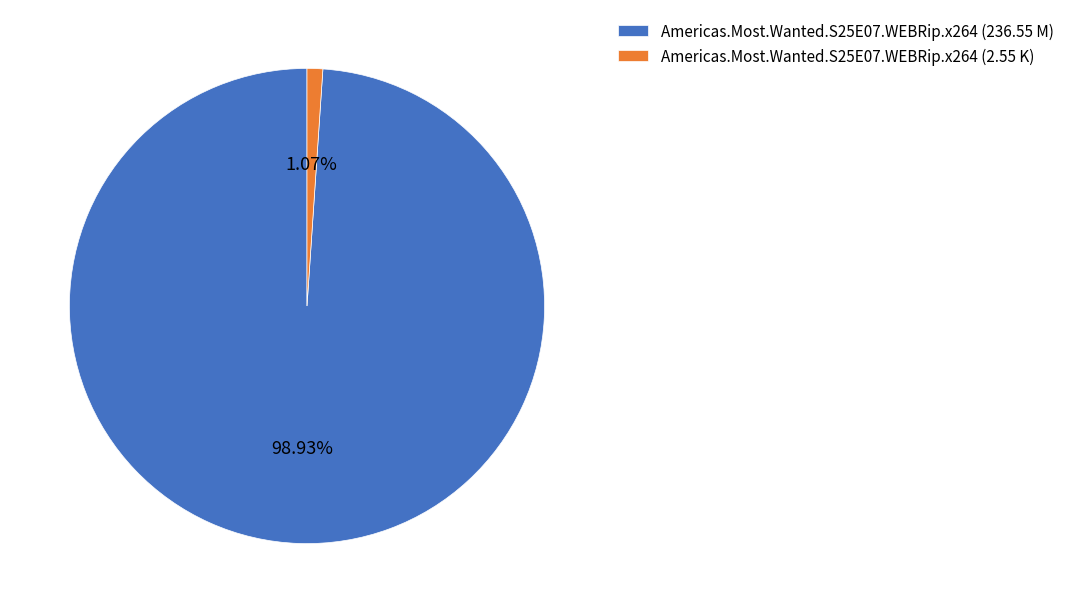

True or false: Americas.Most.Wanted.S25E07.WEBRip.x264 (236.55 M) accounts for 85% of the total.

False